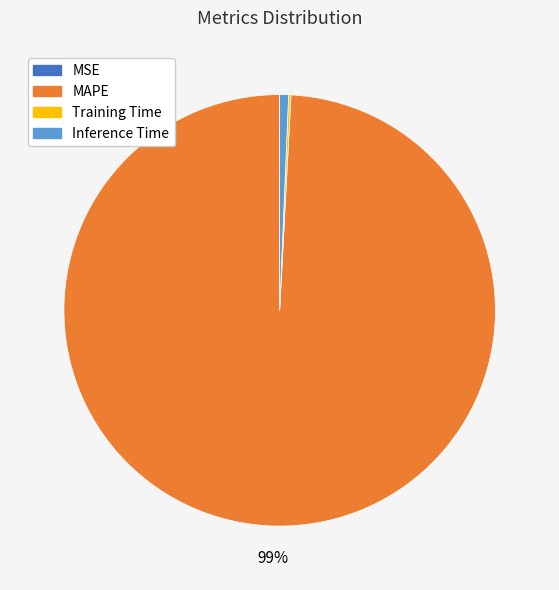

The MAPE slice represents 99% of the pie. True or false?

True